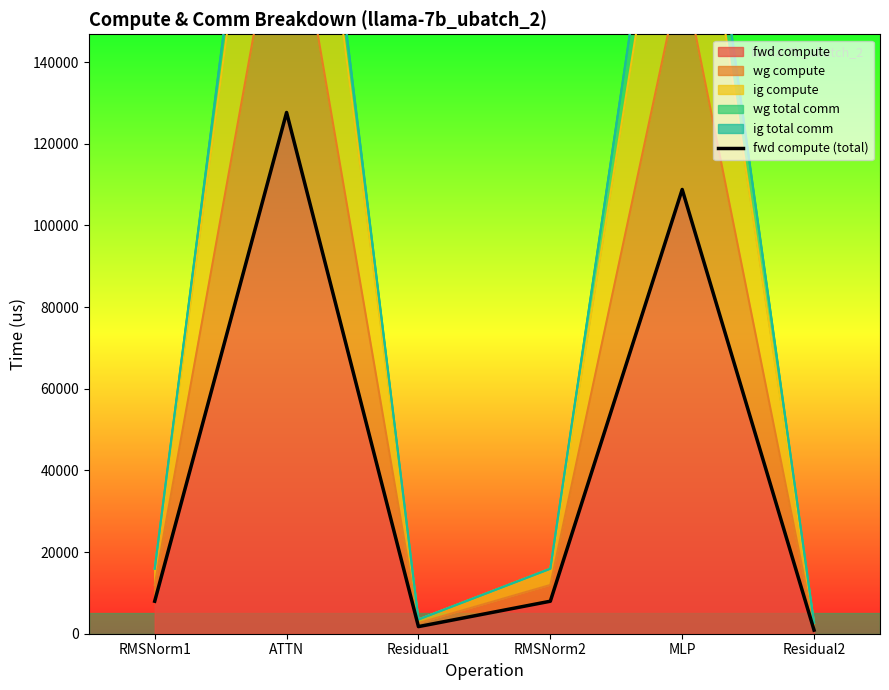

What is the difference between the maximum and minimum values?

126776.1